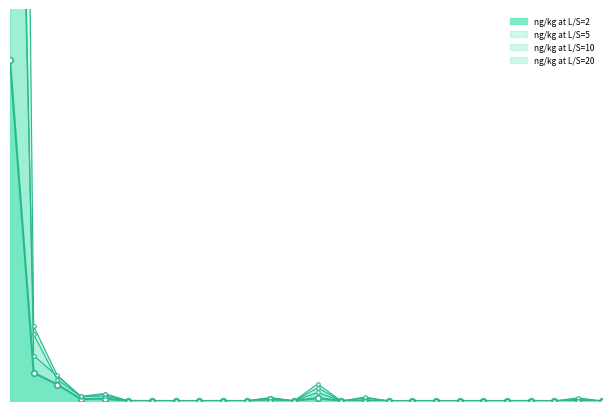

What is the difference between the ng/kg at L/S=5 values at PFOS and PFUnA?

120.0